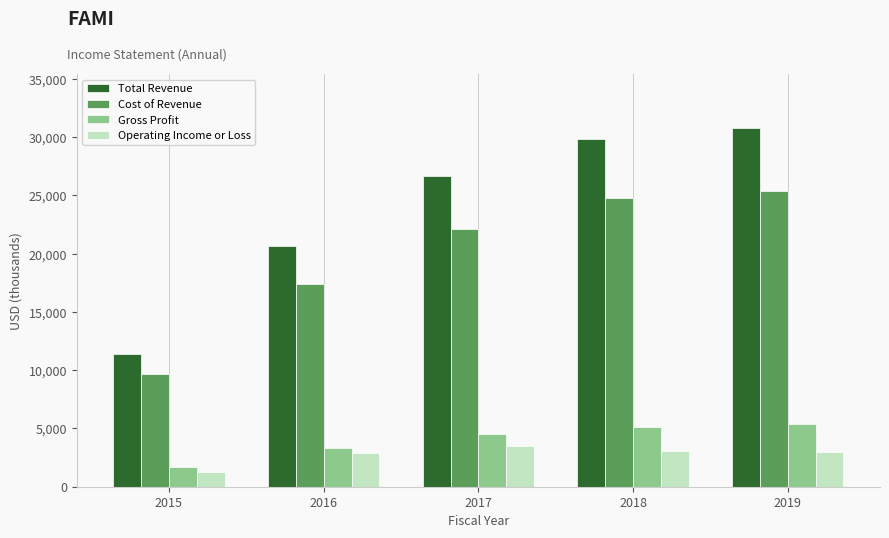

Which category has the highest value in the Total Revenue series?

2019